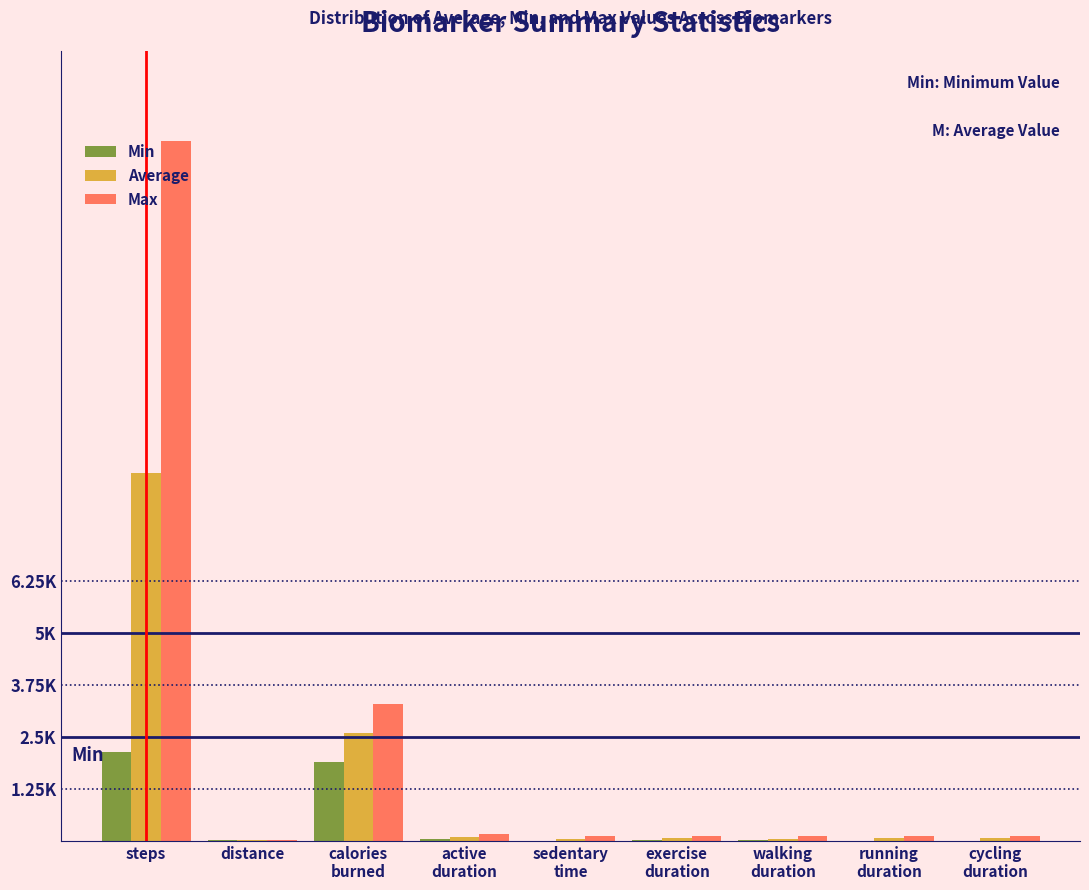

What are all the series names shown in the legend?

Min, Average, Max